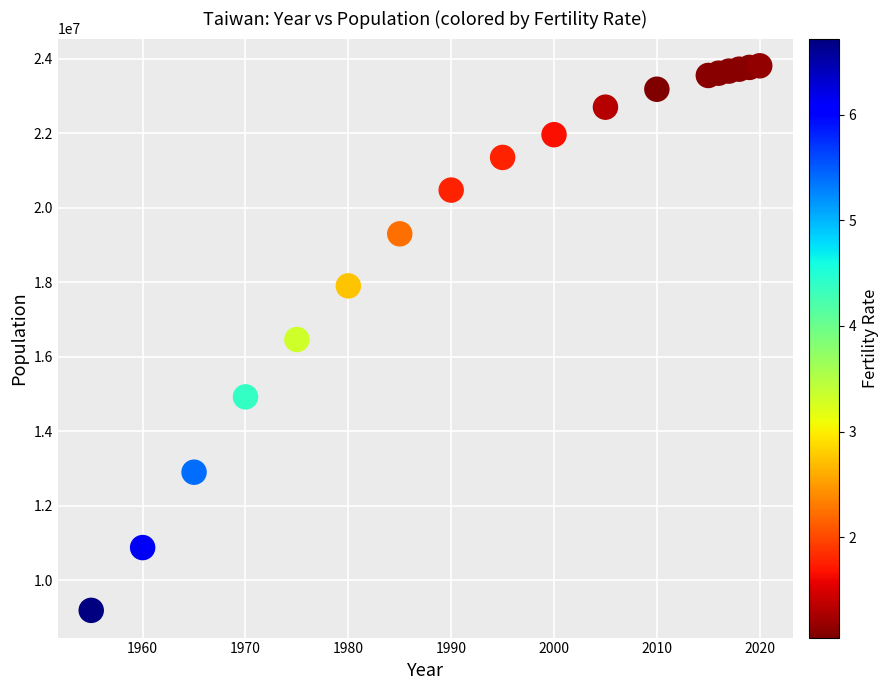

What is the range of Y values (max minus min)?

14626803